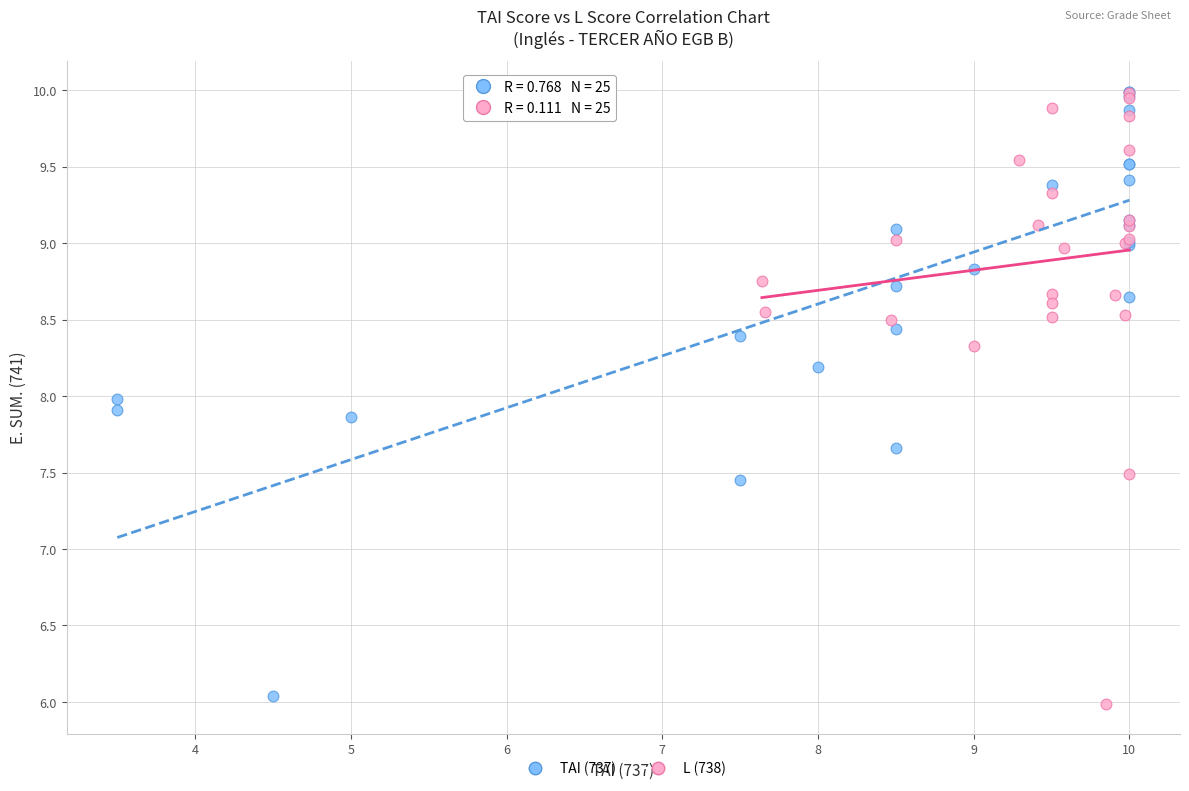

Which series contains the lowest Y value?

L (738)